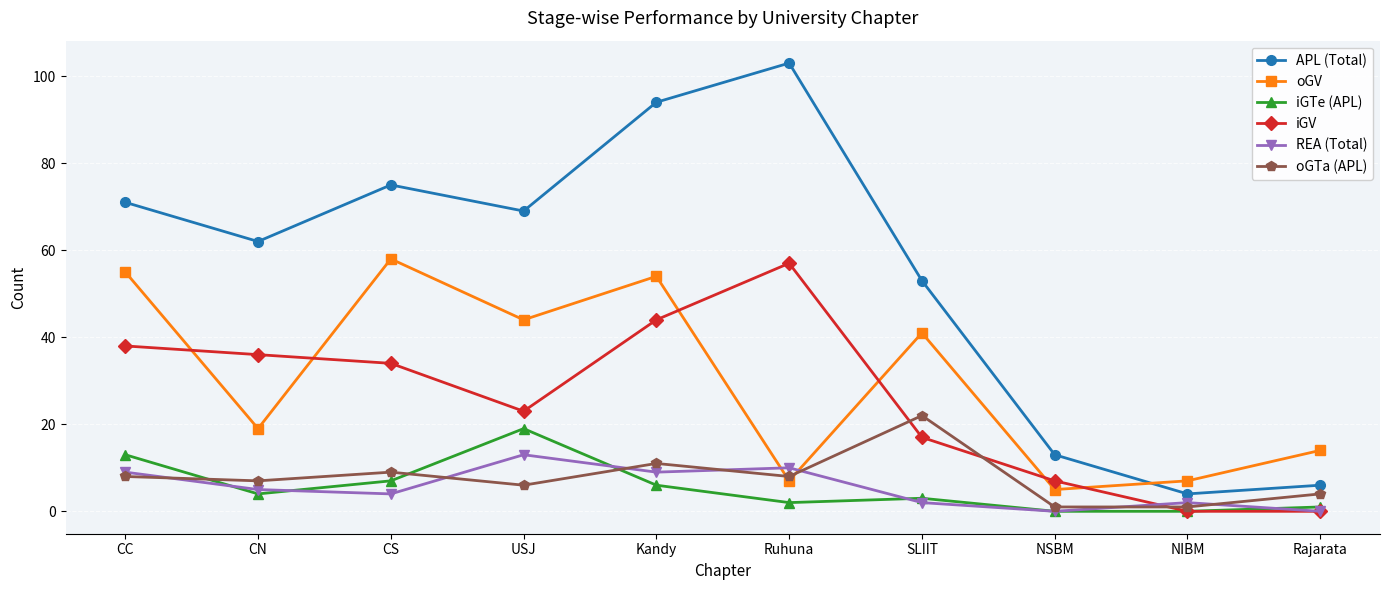

Reading left to right, what are all the values shown in this chart?

APL (Total): 71	62	75	69	94	103	53	13	4	6
oGV: 55	19	58	44	54	7	41	5	7	14
iGTe (APL): 13	4	7	19	6	2	3	0	0	1
iGV: 38	36	34	23	44	57	17	7	0	0
REA (Total): 9	5	4	13	9	10	2	0	2	0
oGTa (APL): 8	7	9	6	11	8	22	1	1	4